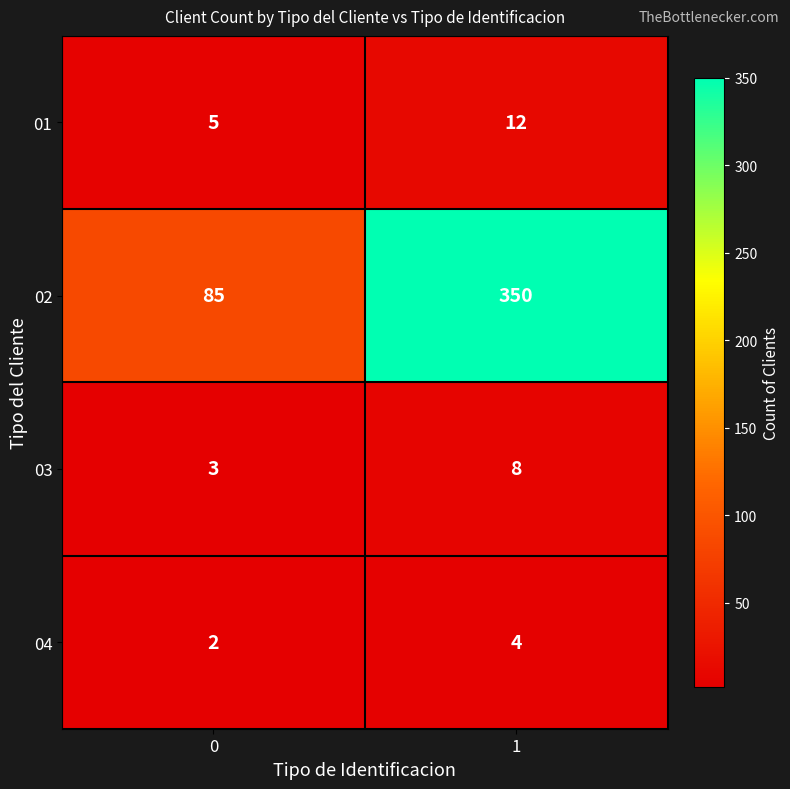

At which category is the sum across all series the highest?

1